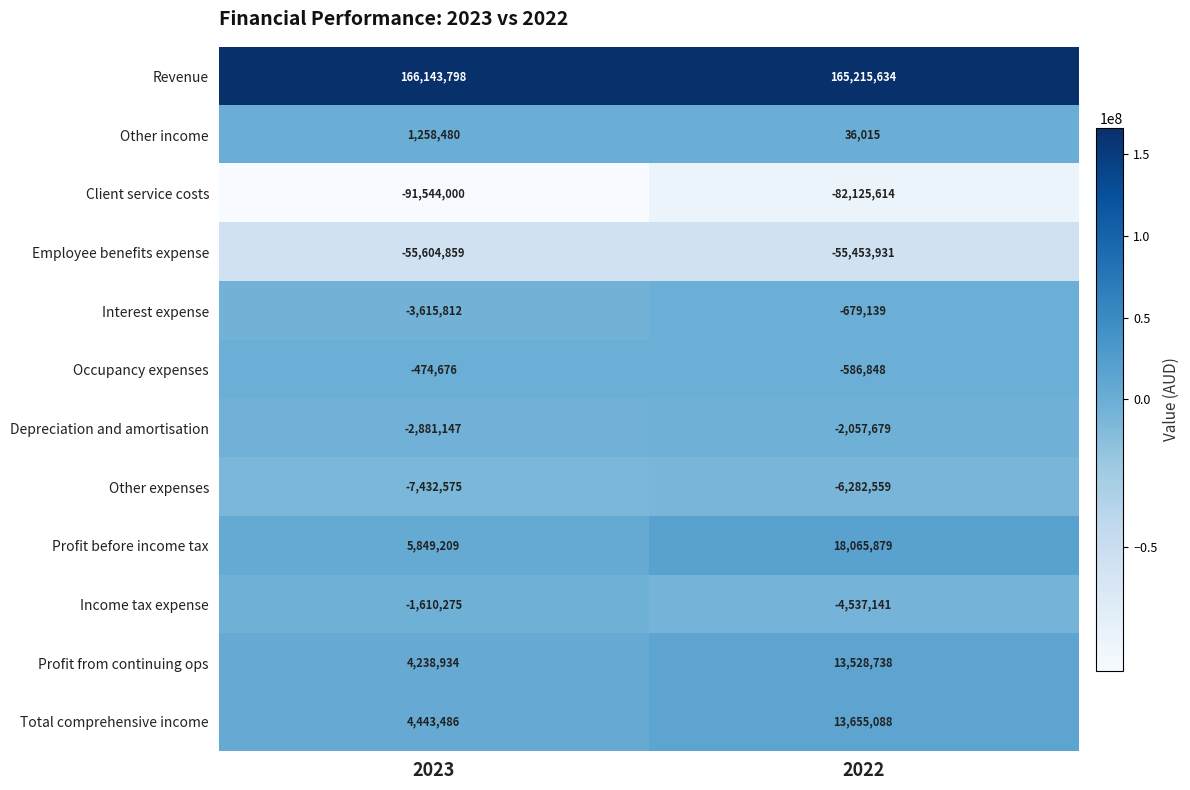

What is the average value of the Occupancy expenses series?

-530762